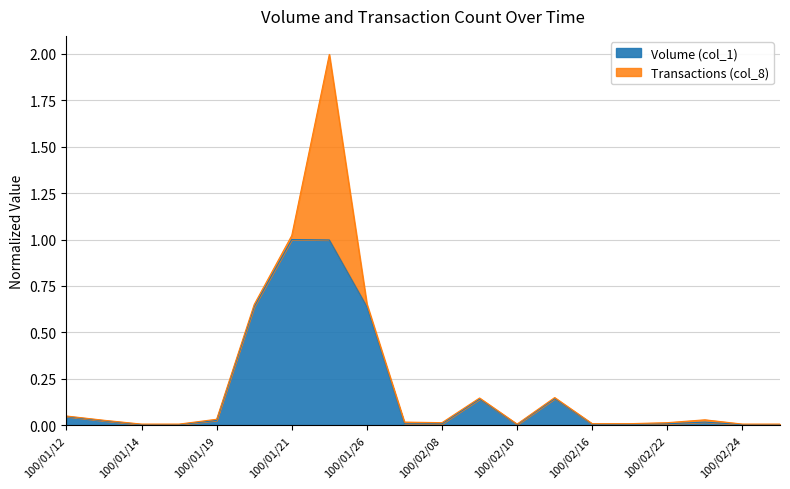

Where is the first local maximum?

100/01/21